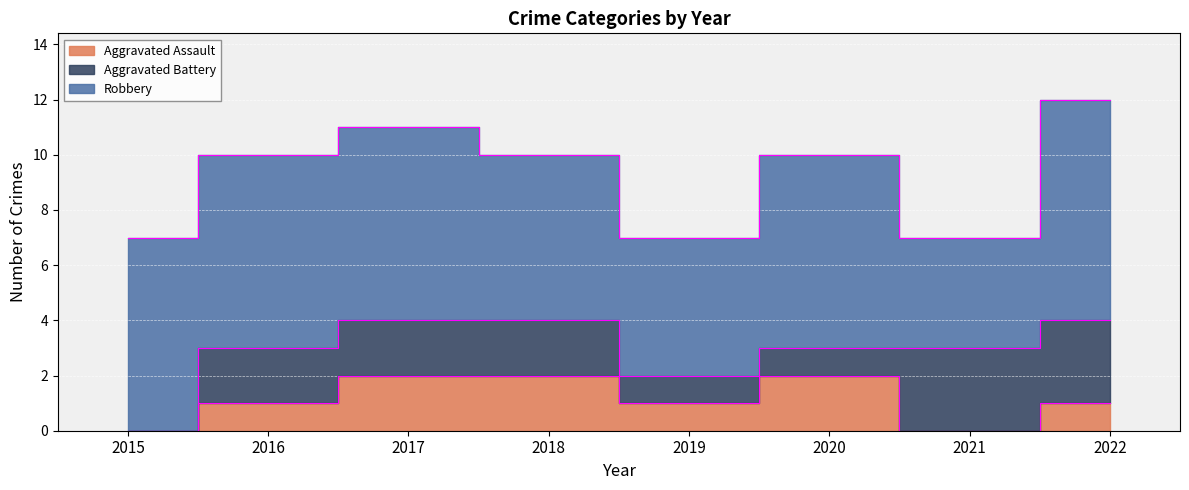

The Aggravated Battery series shows 1 at 2018. True or false?

False